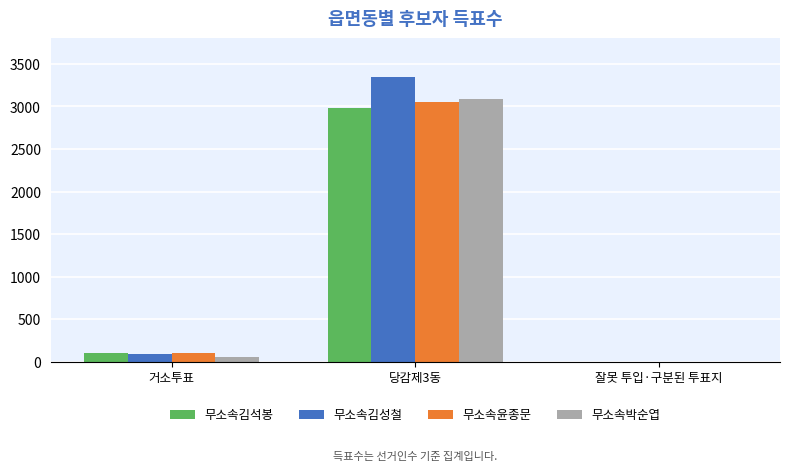

Is the value of 무소속김성철 at 잘못 투입·구분된 투표지 greater than the value of 무소속박순엽 at 거소투표?

No